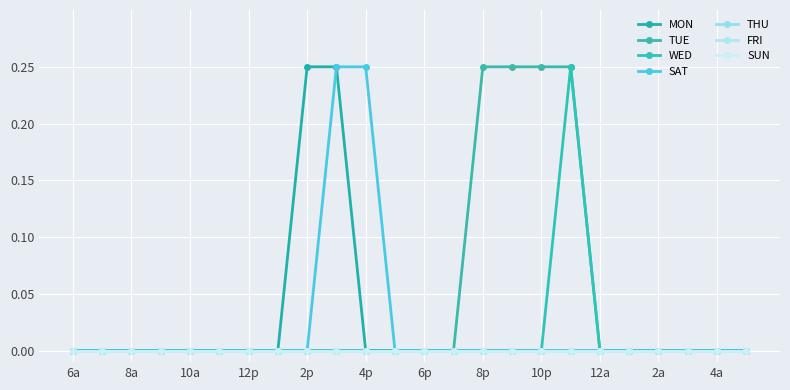

Where is TUE nearest to the value 0?

6a